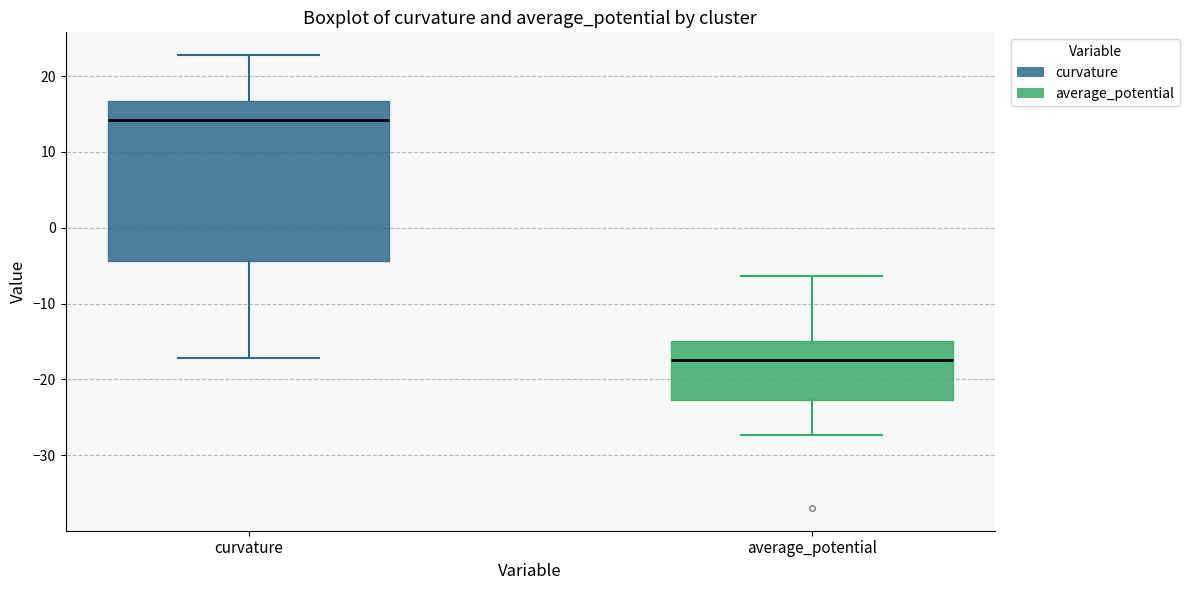

Reading left to right, transcribe this box plot: for each box, give where its median line is, the range the box spans, and where its two whiskers end, as read against the y-axis. The values are not printed on the chart, so give them approximately, as read against the axis.

curvature: median 14, box -4 to 17, whiskers -17 to 23
average_potential: median -17, box -23 to -15, whiskers -27 to -6